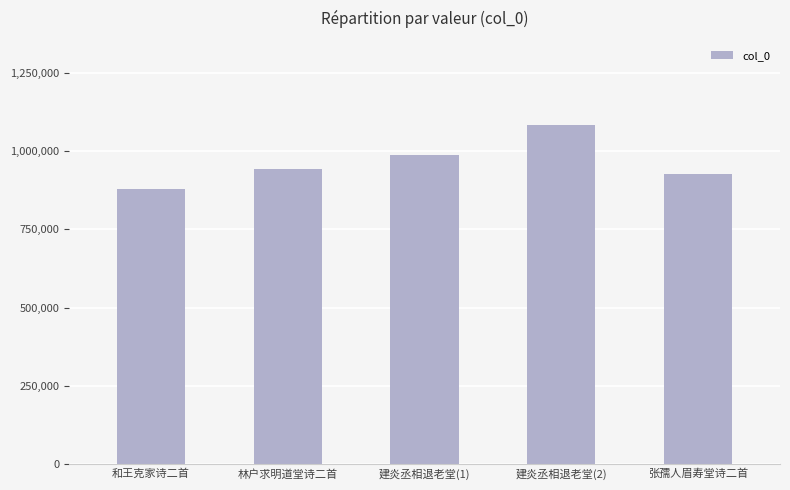

The chart shows a value of 649024 at 建炎丞相退老堂(1). True or false?

False